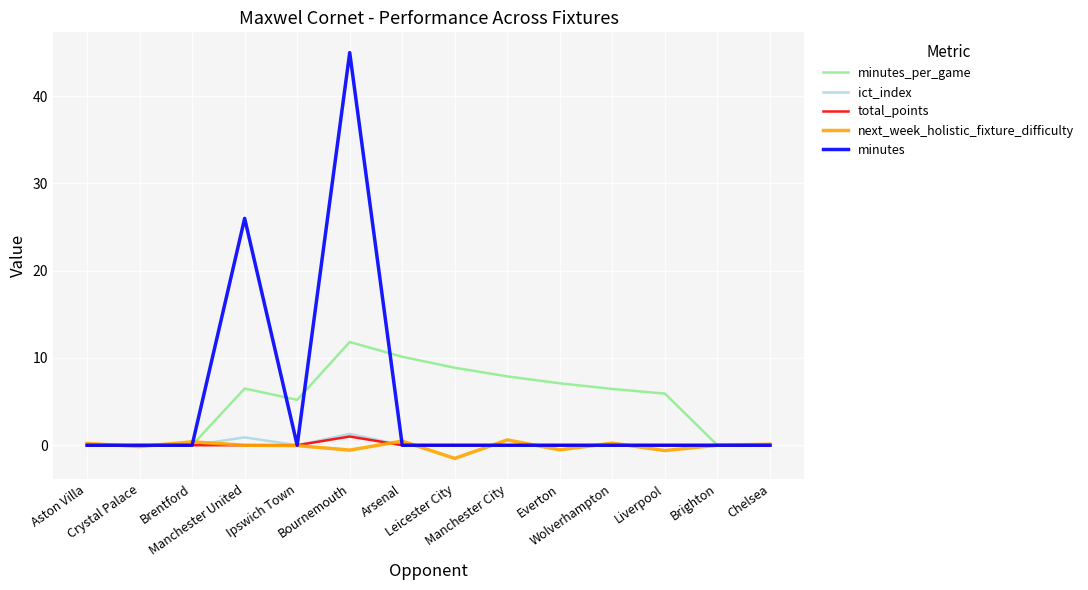

What is the difference between the maximum and second lowest values in the minutes_per_game series?

11.8